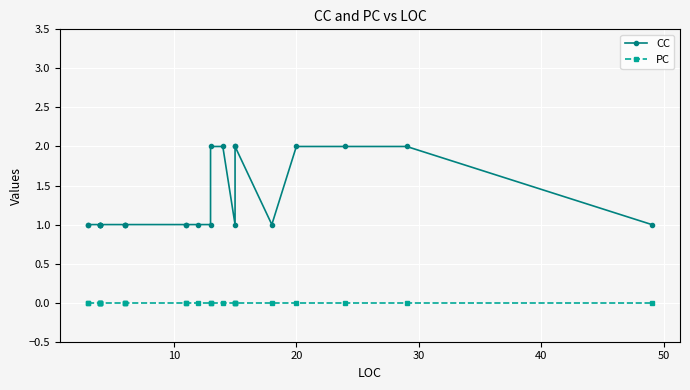

What is the value of the CC point at the 9th from the left?

1